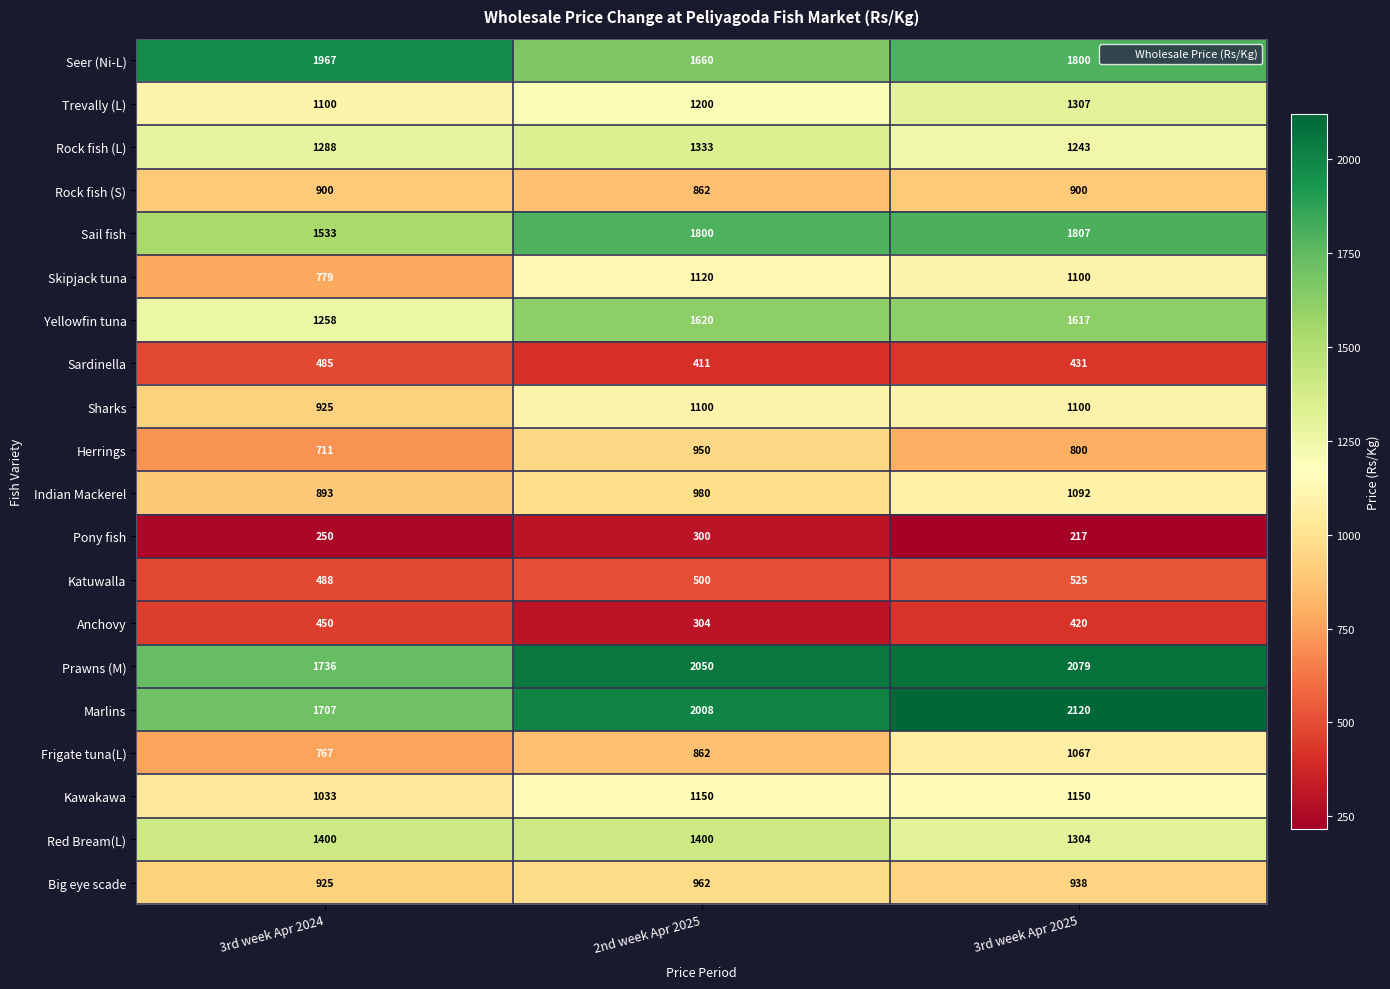

Which series has the widest spread of values?

Marlins